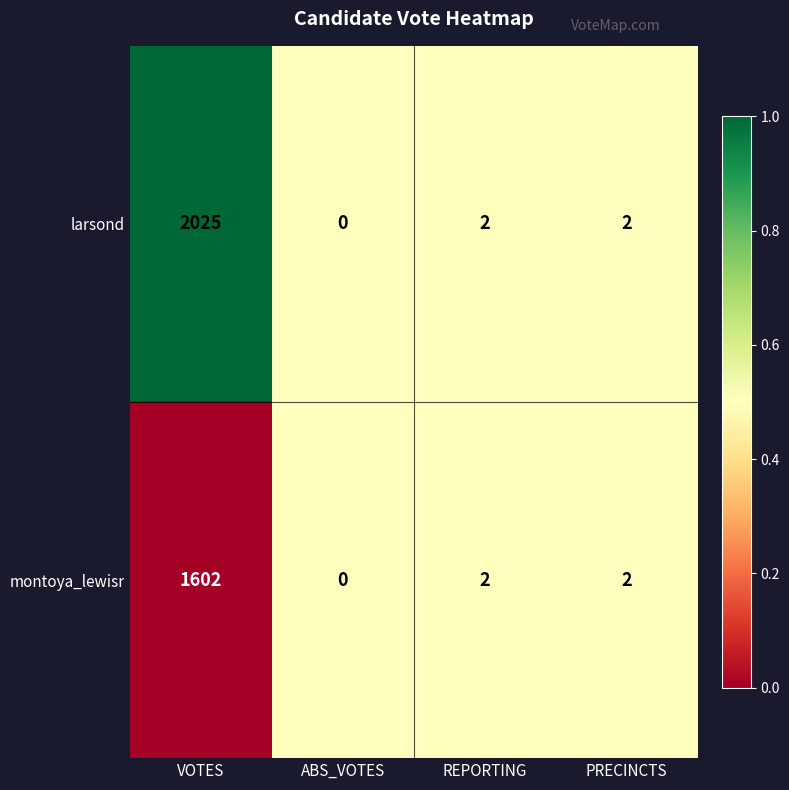

At which label does larsond first exceed 2?

VOTES